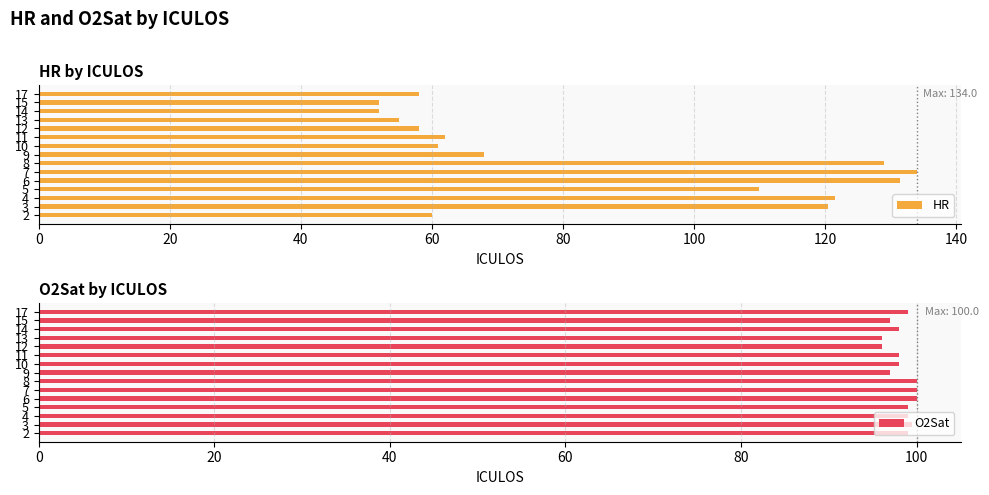

What is the label of the 10th bar from the right?

100